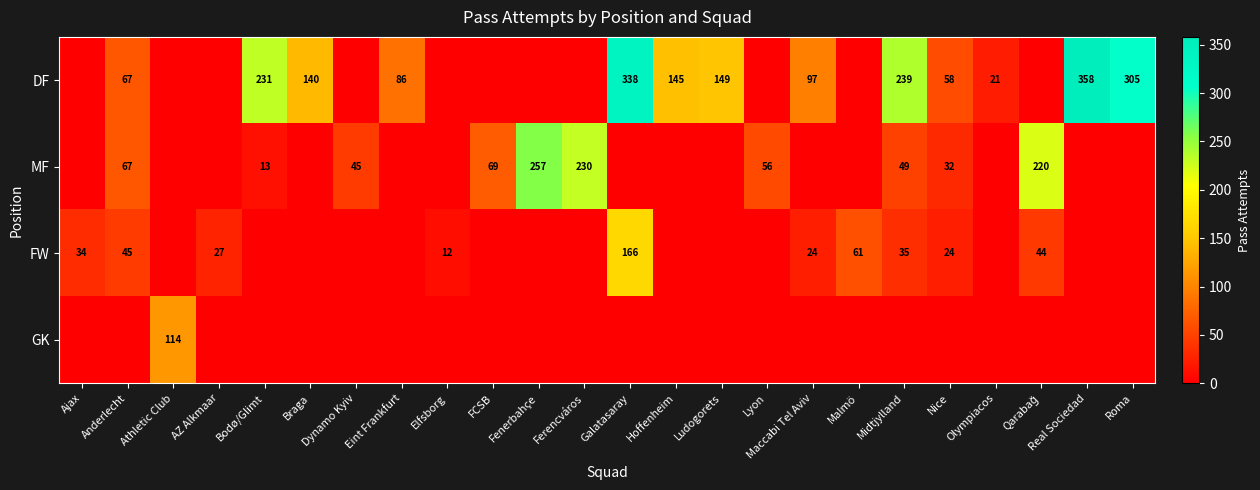

What is the difference between the highest and lowest values at Bodø/Glimt?

231